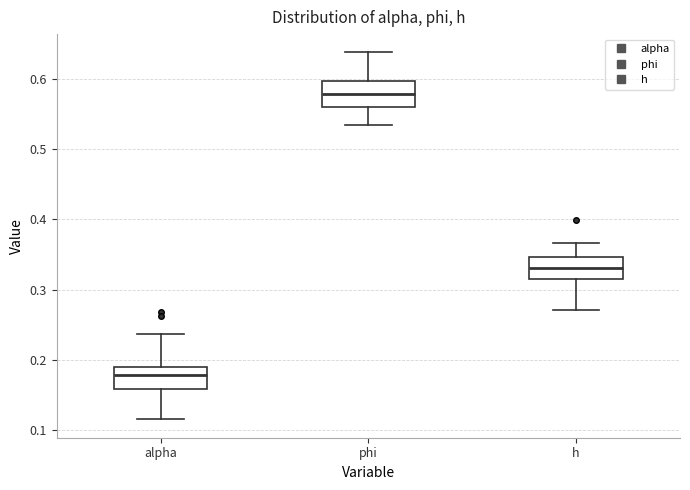

Reading left to right, read every box against the y-axis: the position of its median line, the range the box covers, and the ends of its whiskers. The values are not printed on the chart, so give them approximately, as read against the axis.

alpha: median 0.18, box 0.16 to 0.19, whiskers 0.12 to 0.24
phi: median 0.58, box 0.56 to 0.60, whiskers 0.53 to 0.64
h: median 0.33, box 0.32 to 0.35, whiskers 0.27 to 0.37